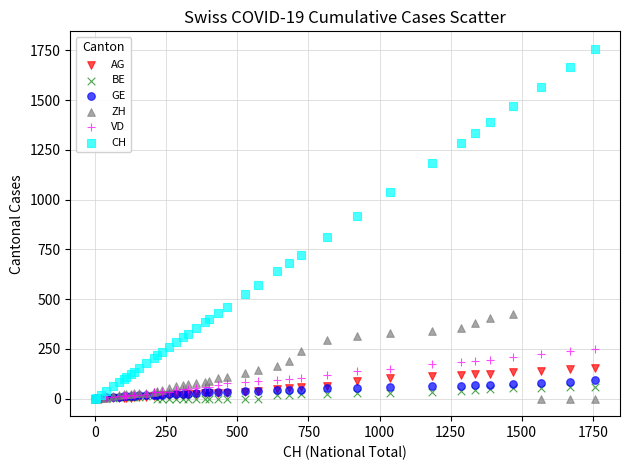

Across all series, what Y value is closest to 879?

919